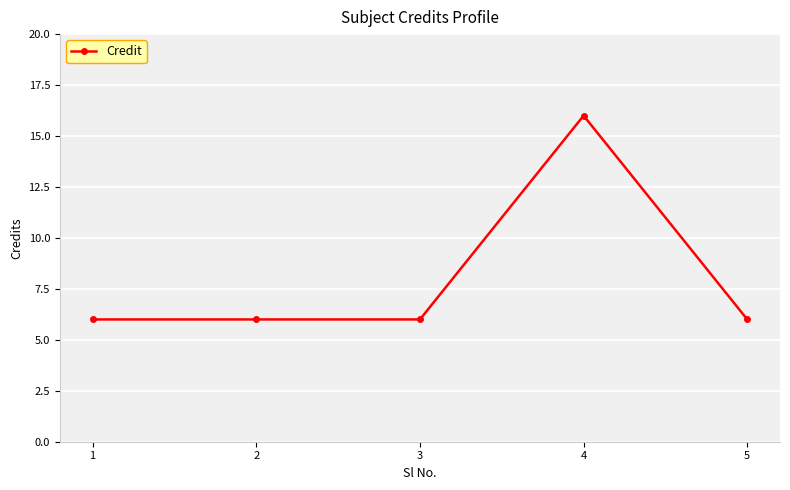

Which category has the highest value across all series?

4